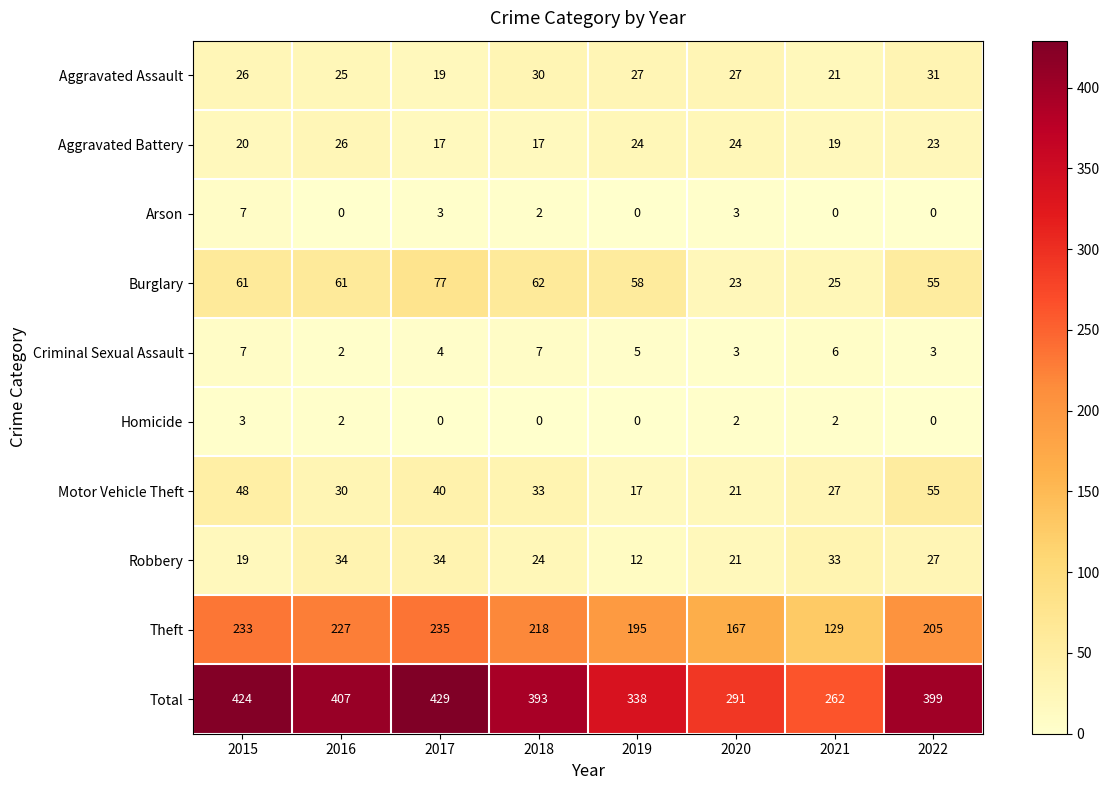

Is it true that Robbery equals 44 at 2022?

False